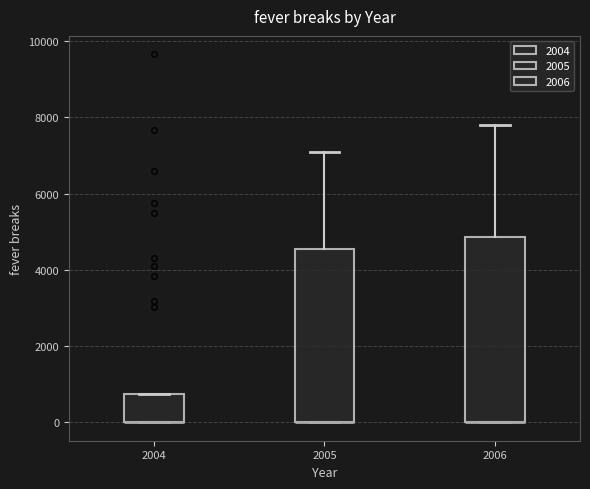

Reading left to right, read every box against the y-axis: the position of its median line, the range the box covers, and the ends of its whiskers. The values are not printed on the chart, so give them approximately, as read against the axis.

2004: median 0 (drawn on the box's lower edge), box 0 to 800, whiskers 0 to 800
2005: median 0 (drawn on the box's lower edge), box 0 to 4600, whiskers 0 to 7200
2006: median 0 (drawn on the box's lower edge), box 0 to 4800, whiskers 0 to 7800